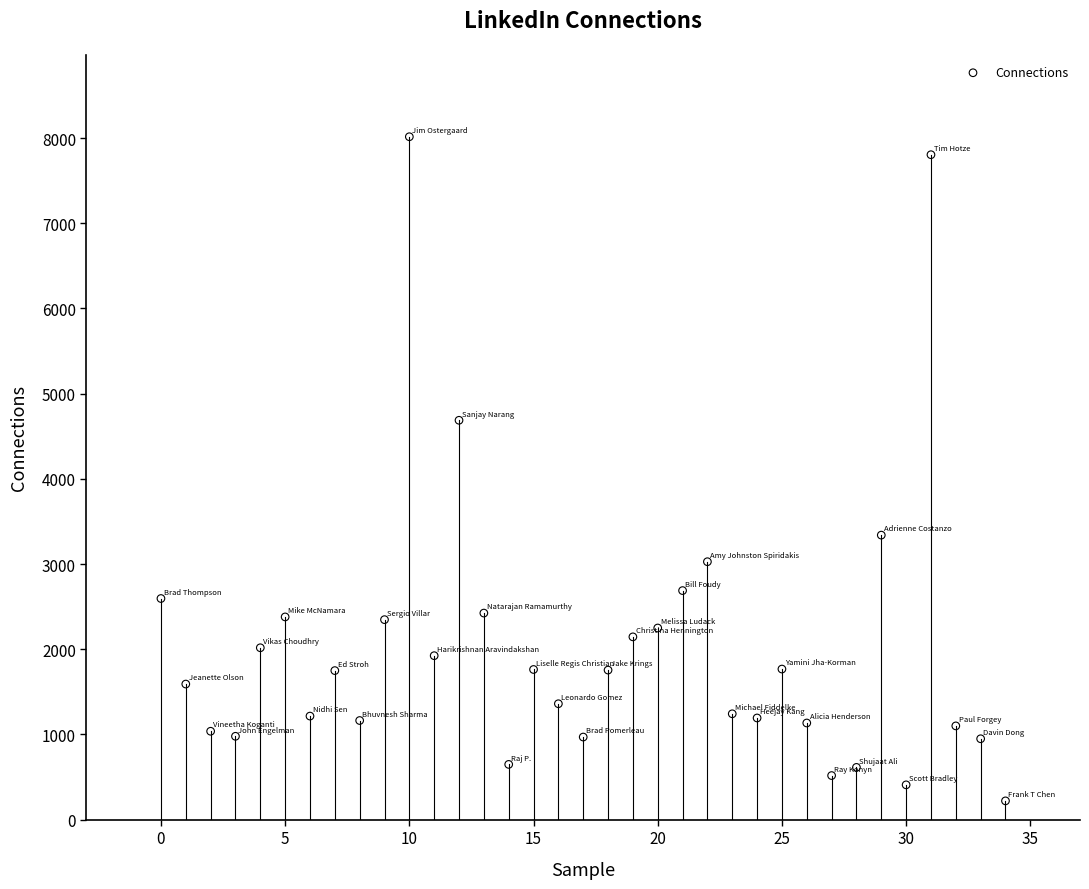

What Y value in the scatter plot is closest to 4118?

4688